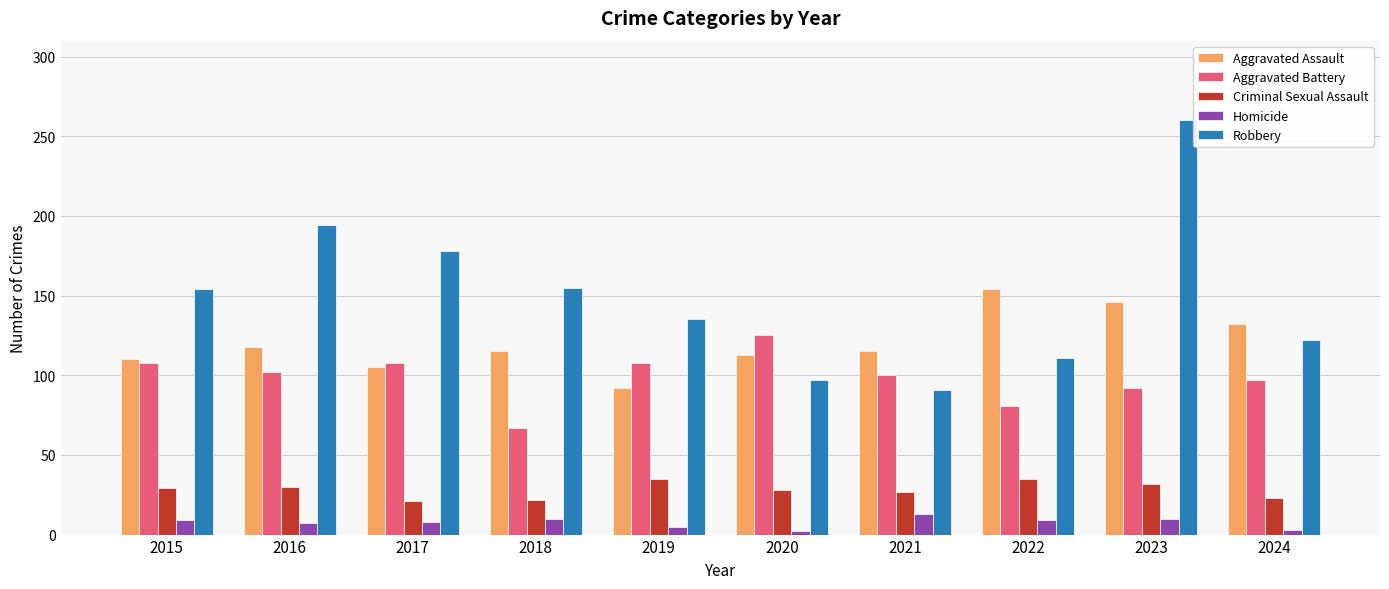

At which category is the sum across all series the highest?

2023